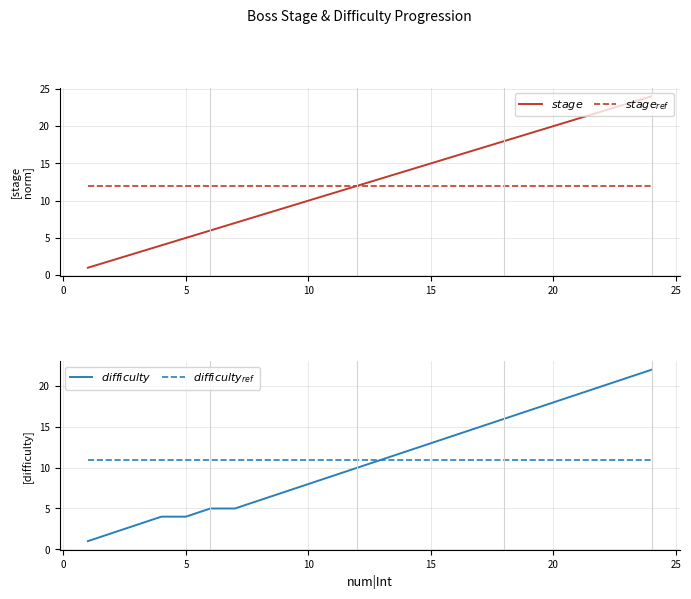

What is the approximate value of difficulty_ref at 25?

11